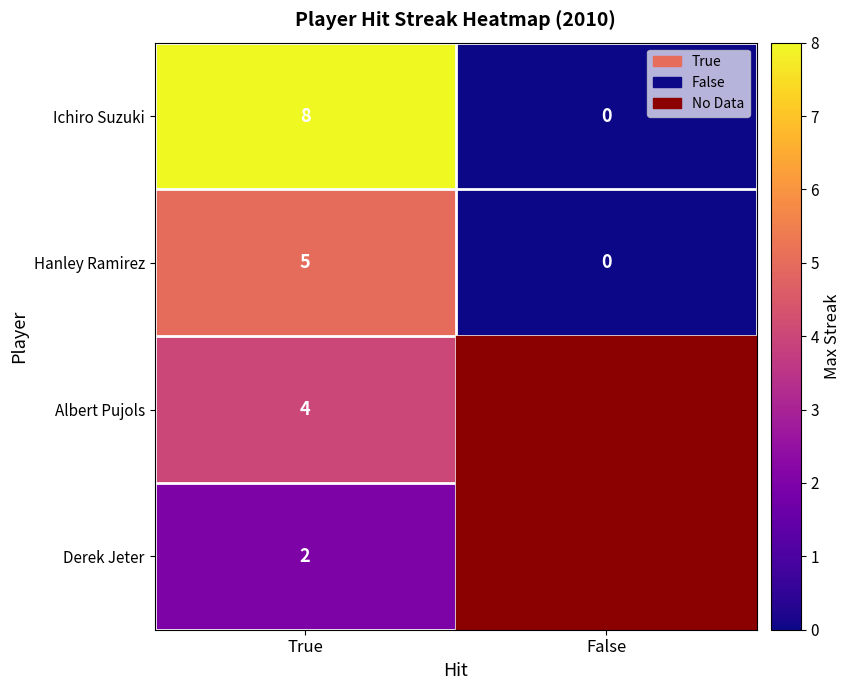

True or false: Ichiro Suzuki has a value of 8 at True.

True